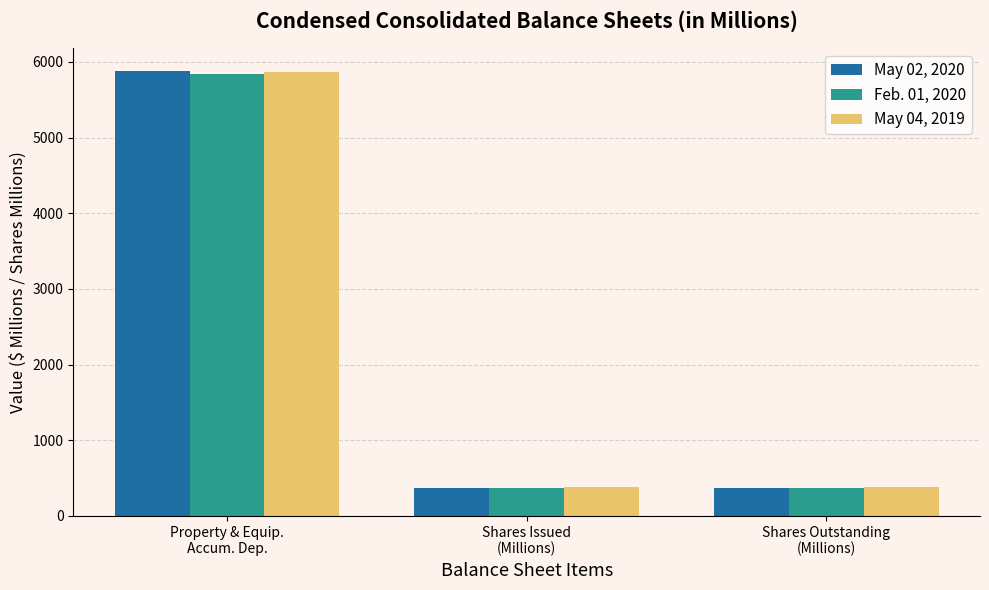

Rank the series by their maximum value, from highest to lowest.

May 02, 2020, May 04, 2019, Feb. 01, 2020